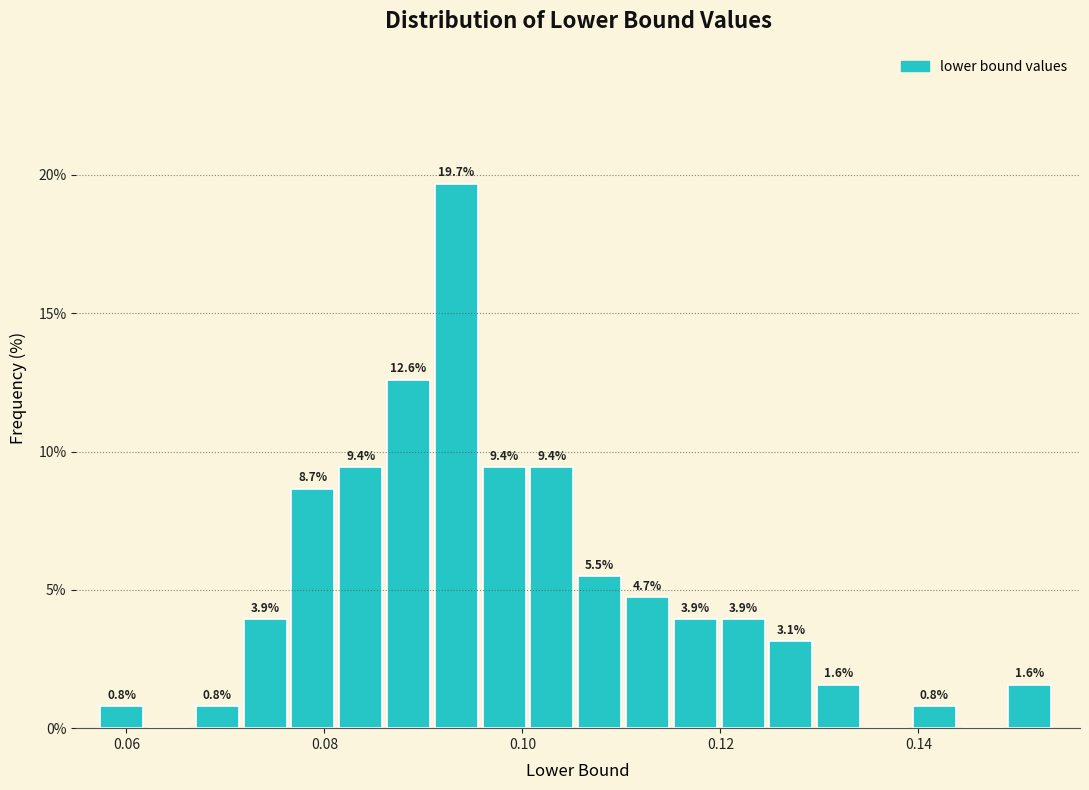

Read against the x-axis, roughly where is the centre of the tallest bar?

0.094